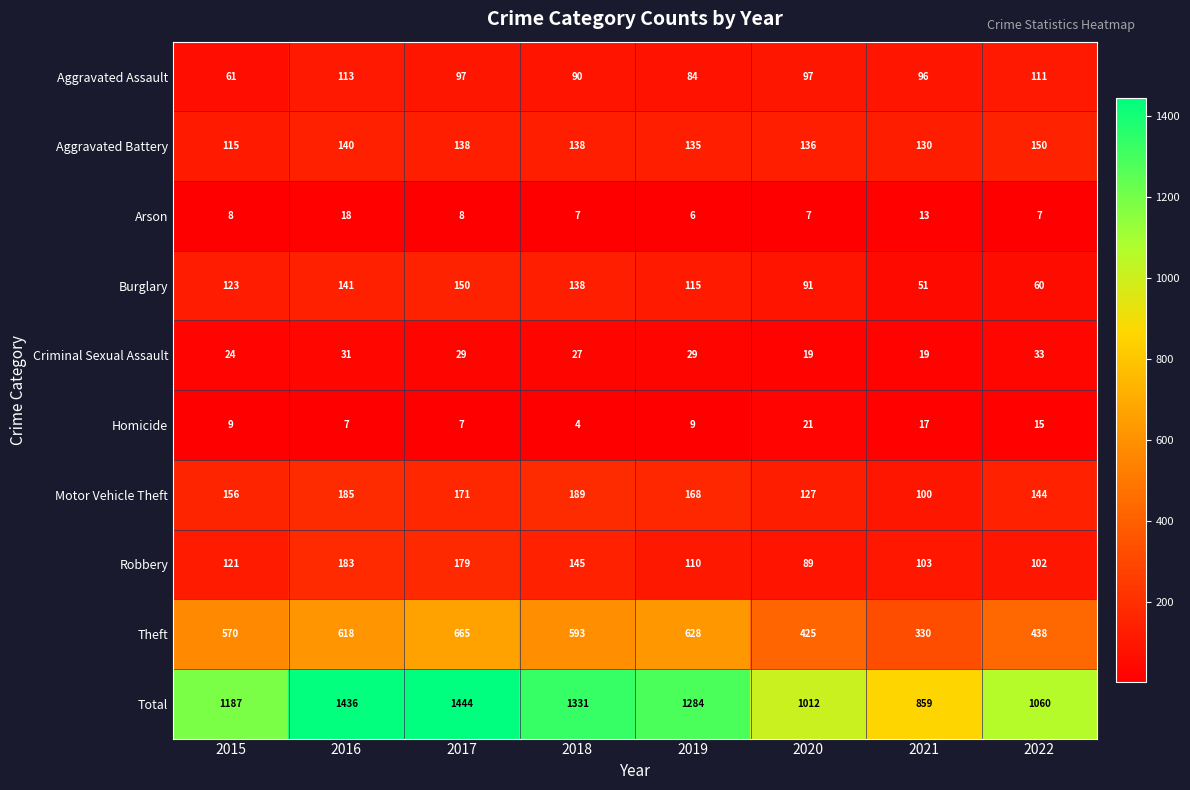

Which series changed the most between 2020 and 2021?

Total